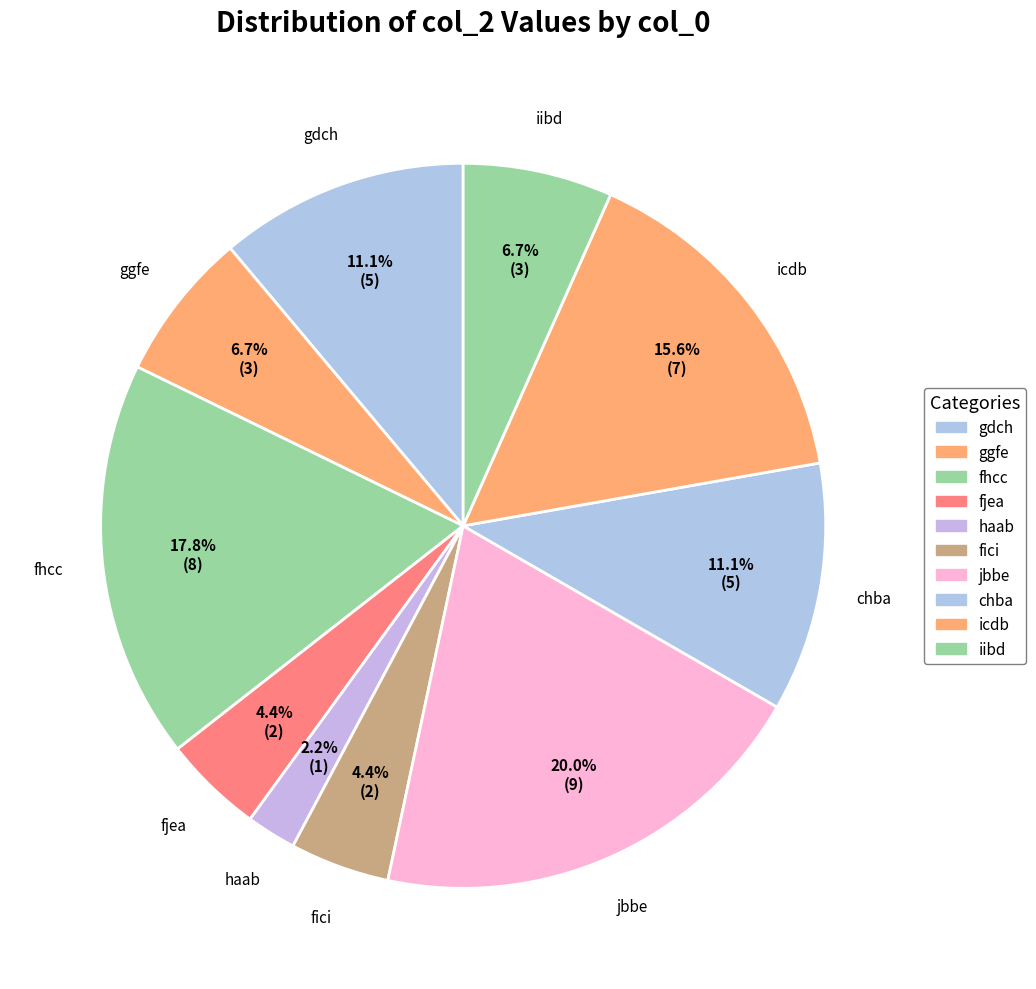

How many slices are in this pie chart?

10